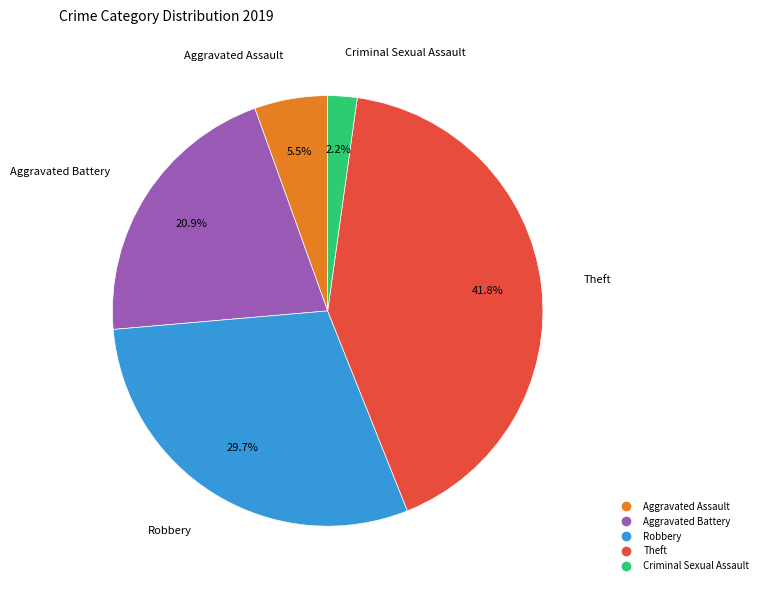

Is there any slice that represents more than half of the pie?

No